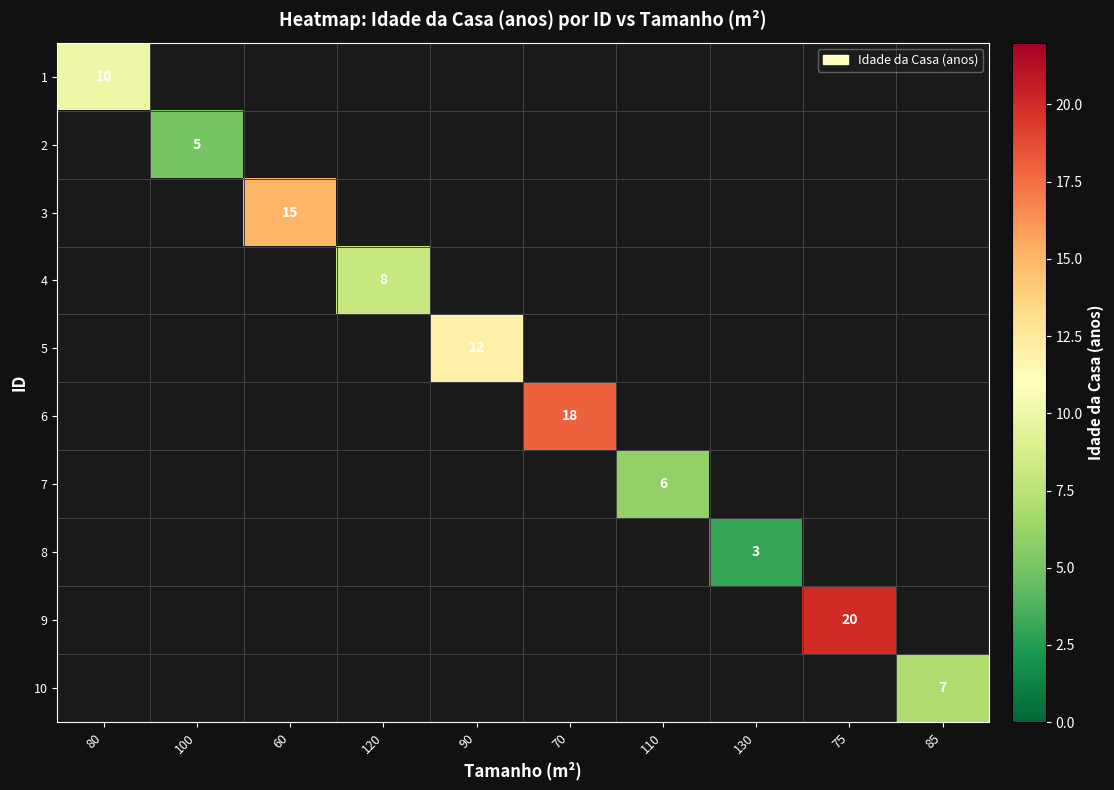

Is the value of 2 at 100 greater than the value of 8 at 130?

Yes